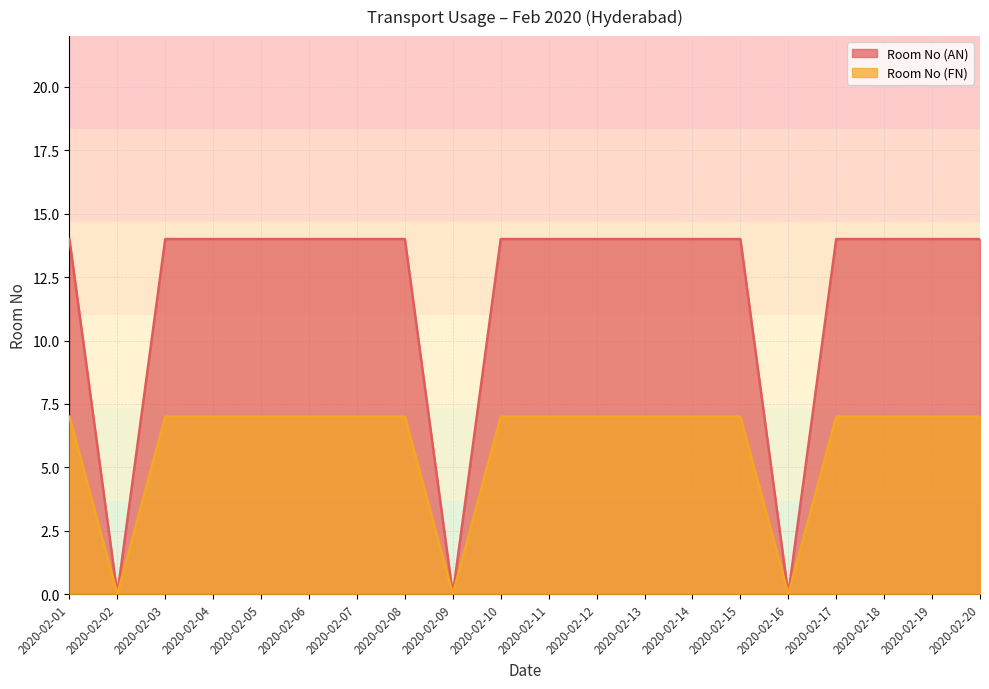

True or false: Room No (AN) and Room No (FN) cross at least once.

False